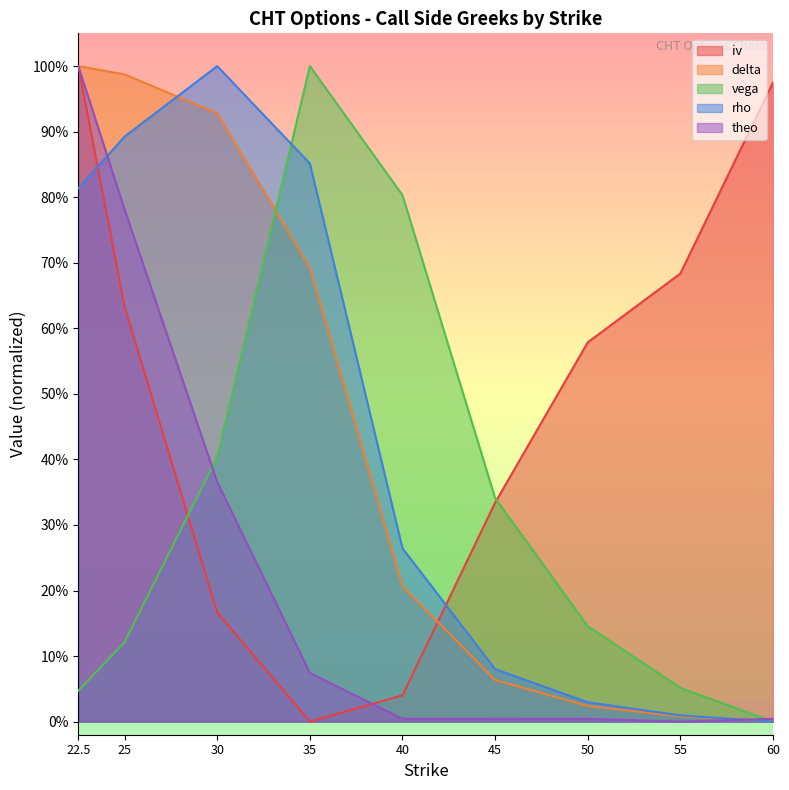

What are all the series names shown in the legend?

iv, delta, vega, rho, theo